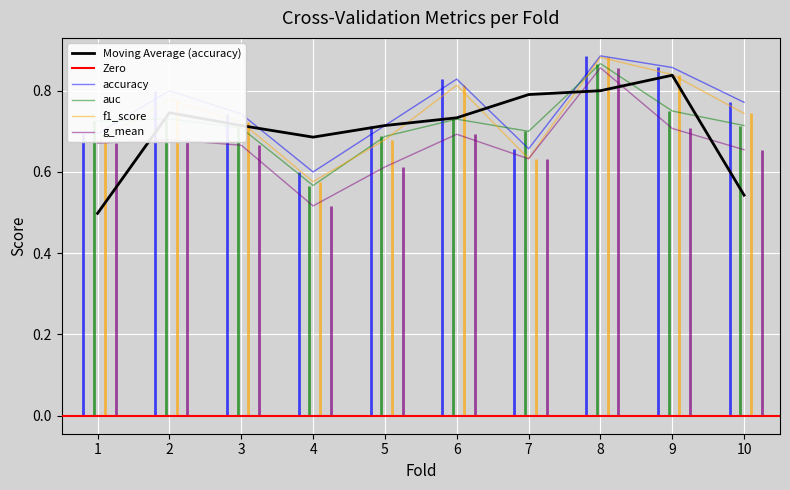

True or false: f1_score and auc intersect in this chart.

True